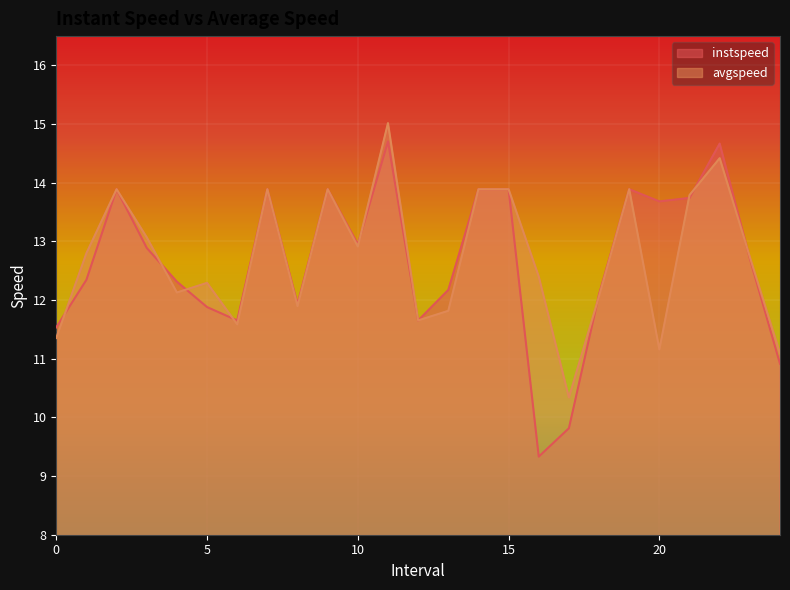

Reading left to right, extract all data points from this chart.

instspeed: 11.5	12.3	13.9	12.9	12.3	11.9	11.7	13.9	11.9	13.9	13.0	14.7	11.7	12.2	13.9	13.9	9.3	9.8	12.1	13.9	13.7	13.7	14.7	12.7	10.9
avgspeed: 11.4	12.8	13.9	13.1	12.1	12.3	11.6	13.9	11.9	13.9	12.9	15.0	11.7	11.8	13.9	13.9	12.4	10.3	12.1	13.9	11.2	13.8	14.4	12.7	11.1